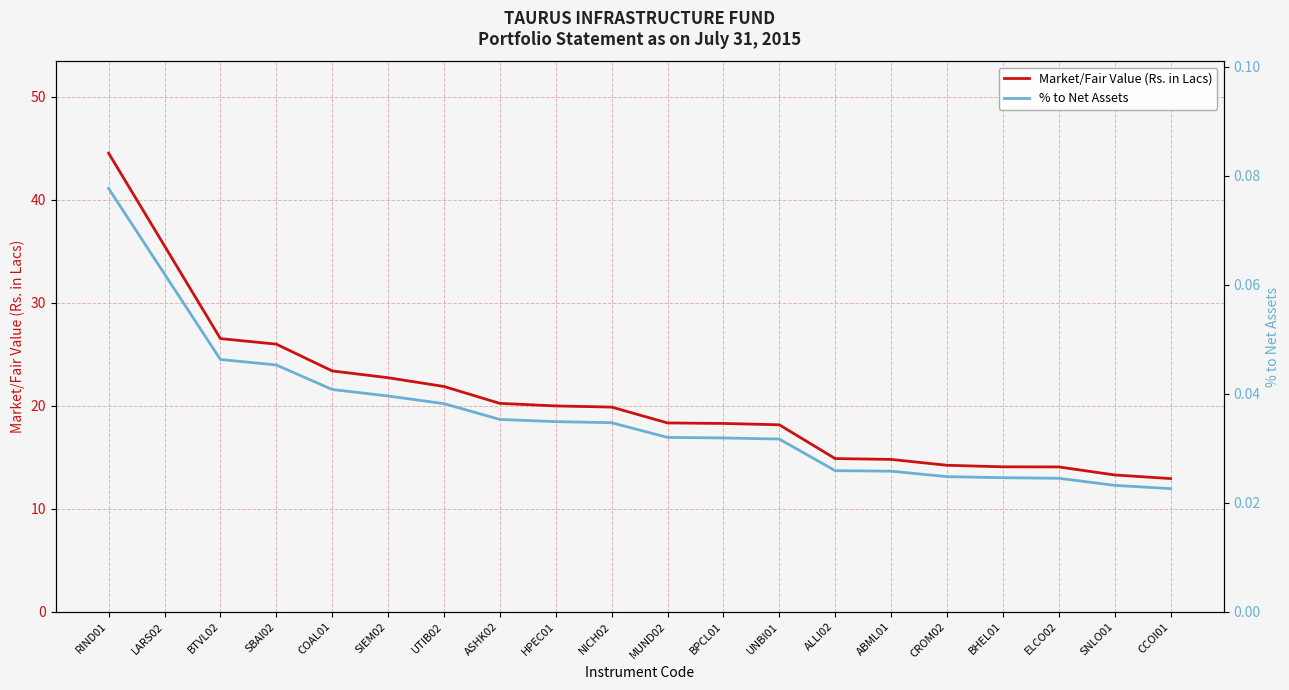

Rank the series at UTIB02 from highest to lowest value.

Market/Fair Value (Rs. in Lacs), % to Net Assets